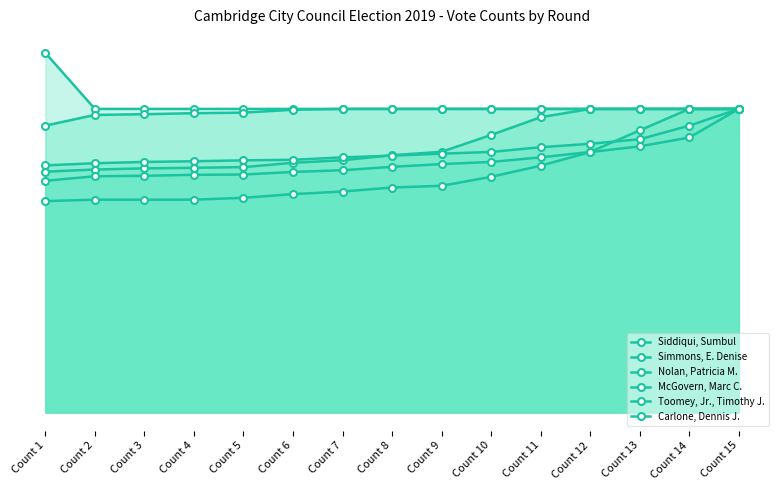

True or false: Siddiqui, Sumbul and Nolan, Patricia M. intersect in this chart.

False